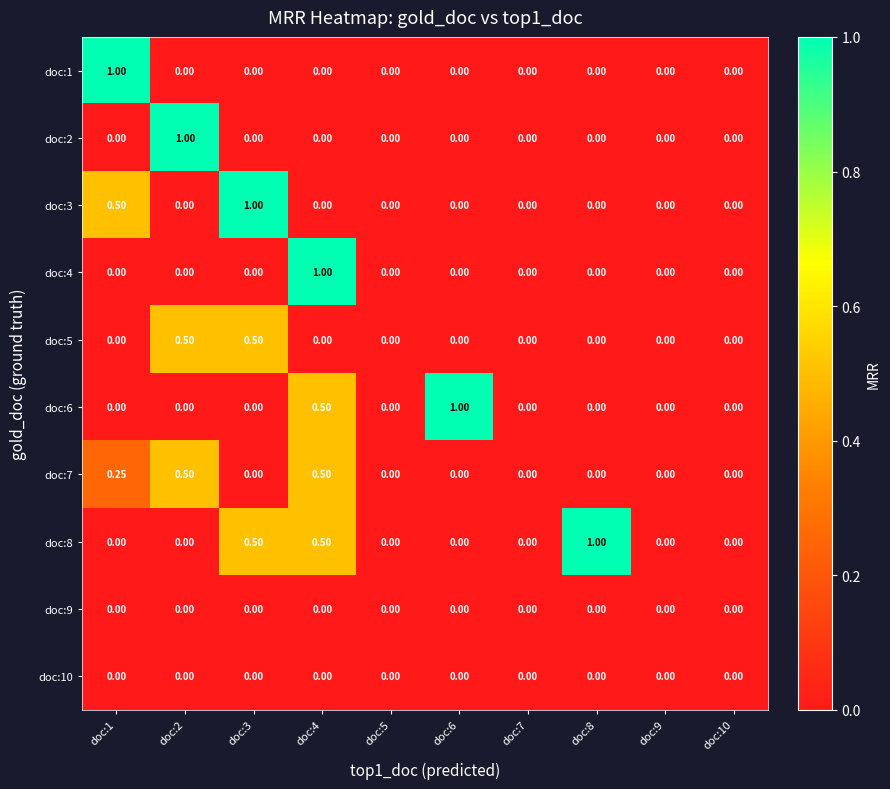

How many values in the doc:8 series exceed 0?

3